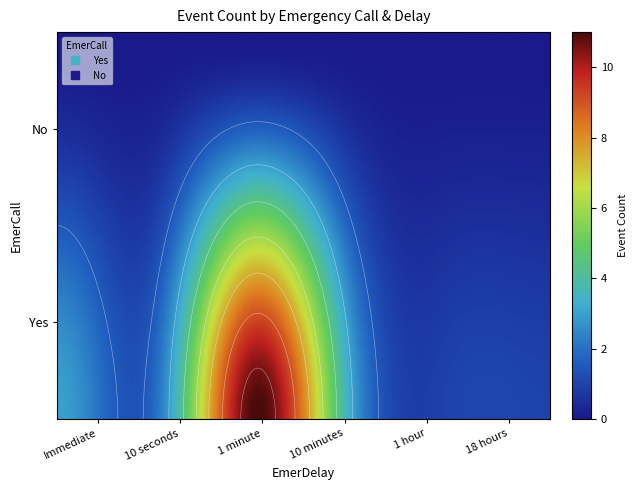

What is the difference between the second highest and minimum values?

3